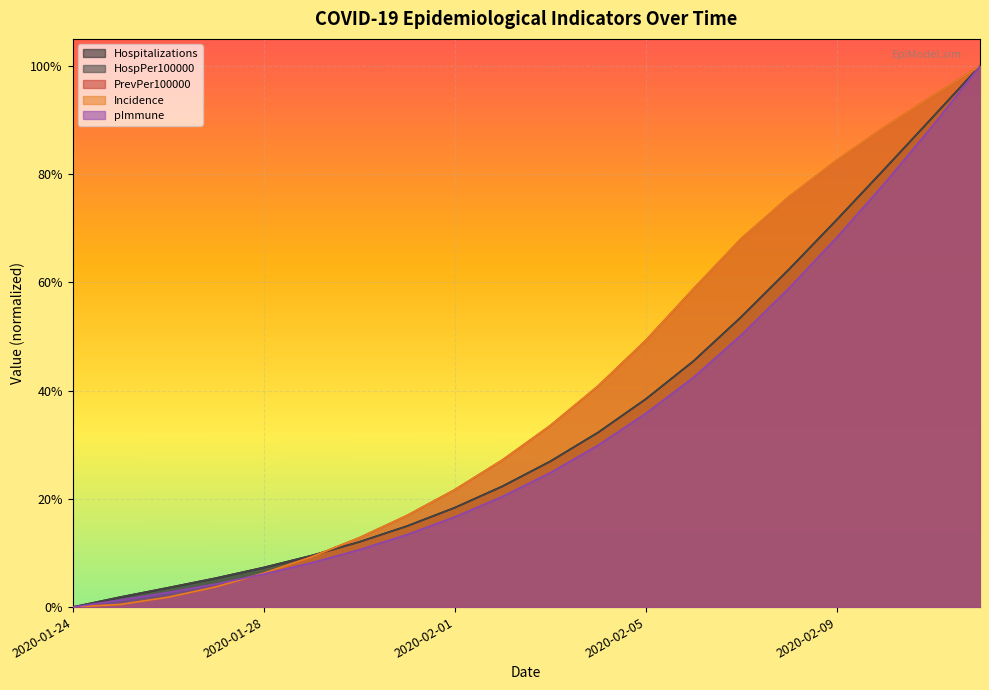

How many series are shown in this chart?

5